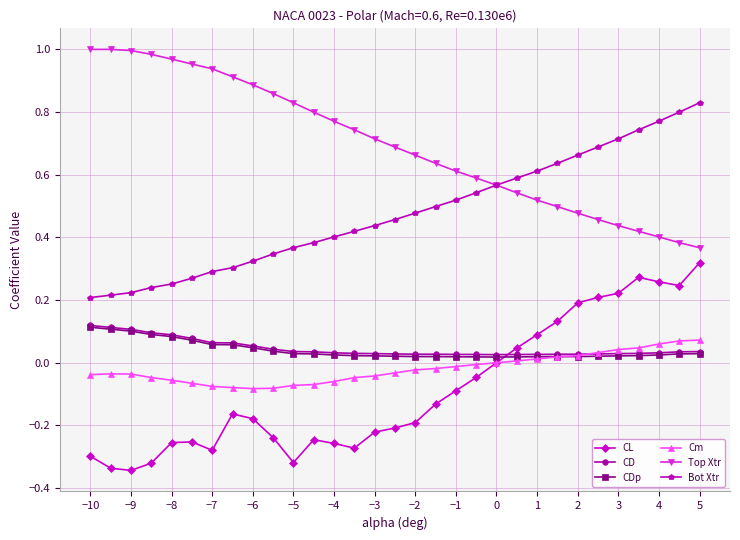

Which series has the largest total across all categories?

Top Xtr